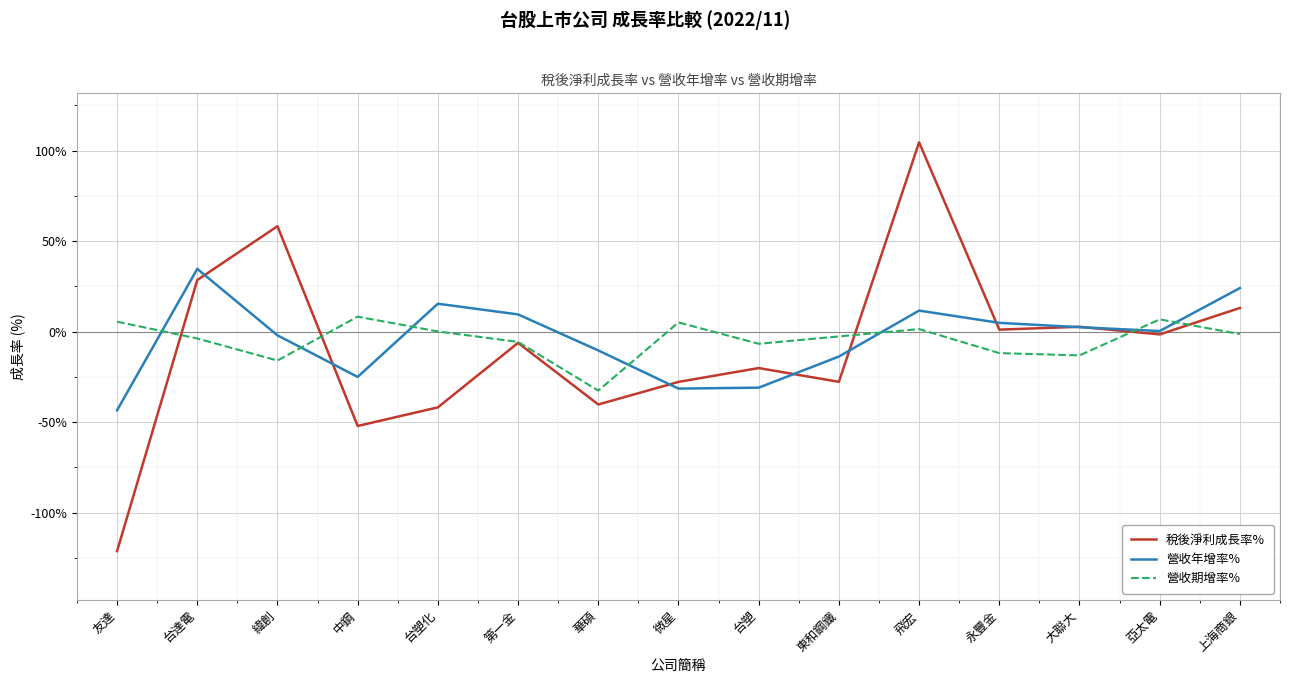

How many lines are shown in the chart?

3